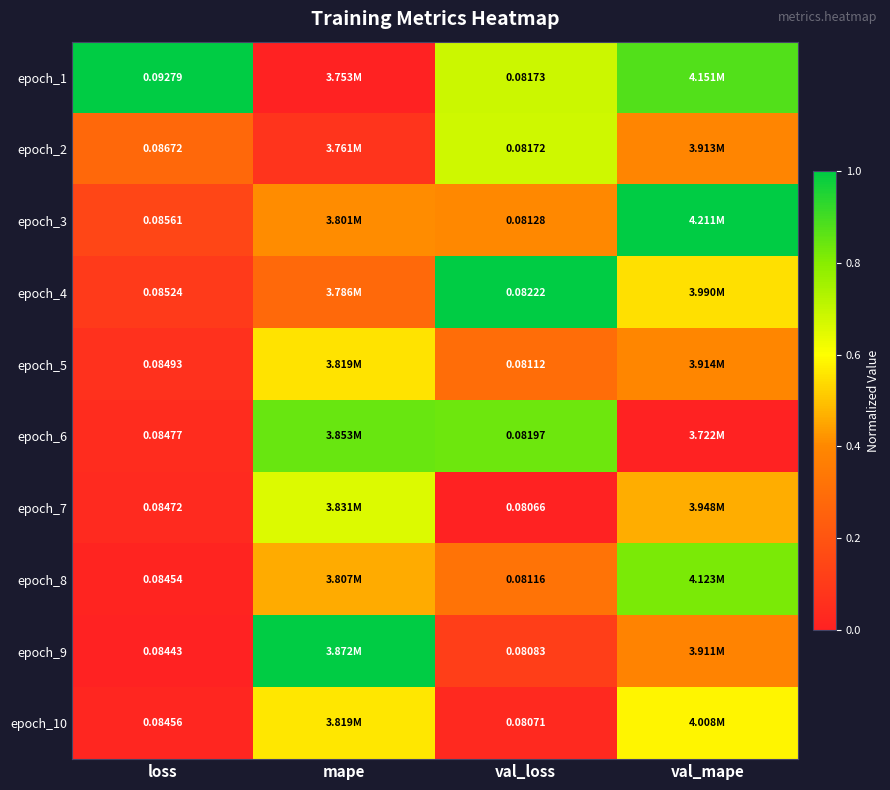

Is the value of epoch_6 at loss greater than the value of epoch_2 at val_loss?

Yes